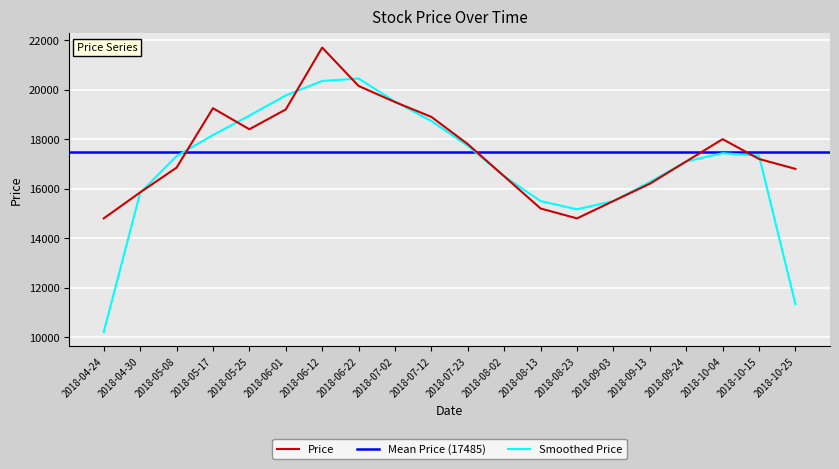

Which has a higher value, 2018-06-01 or 2018-10-25?

2018-06-01